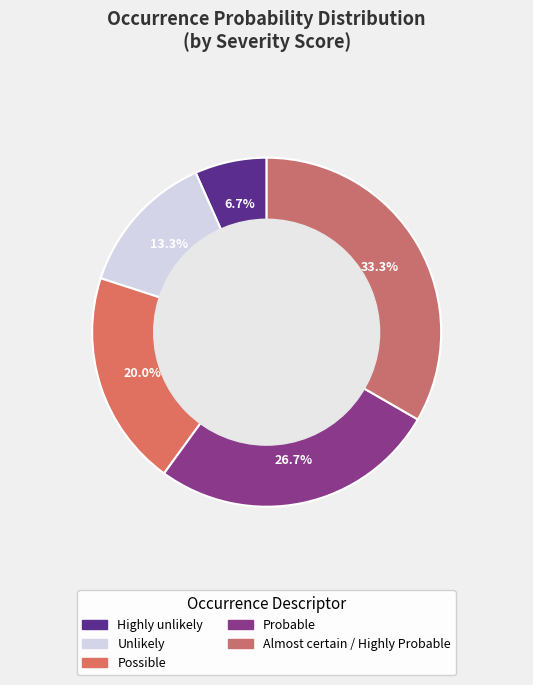

How many segments does this pie chart have?

5